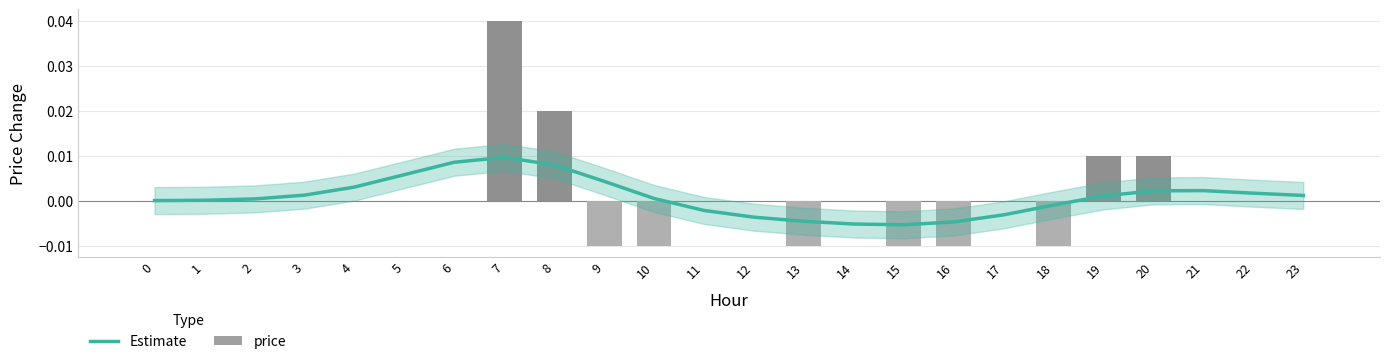

True or false: price has a value of 0.0 at 5.

True